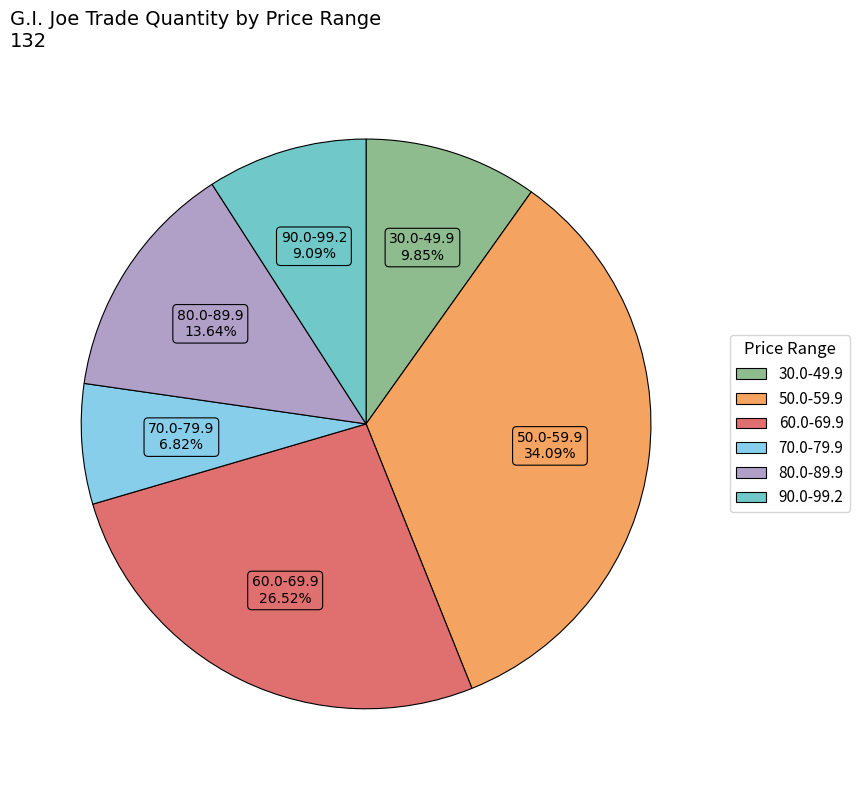

Is there a majority slice in this chart?

No